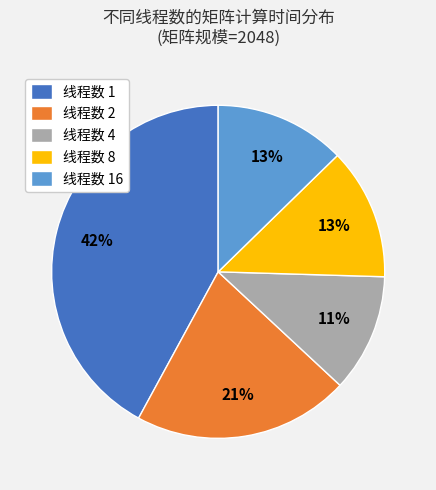

True or false: 线程数 16 accounts for 13% of the total.

True